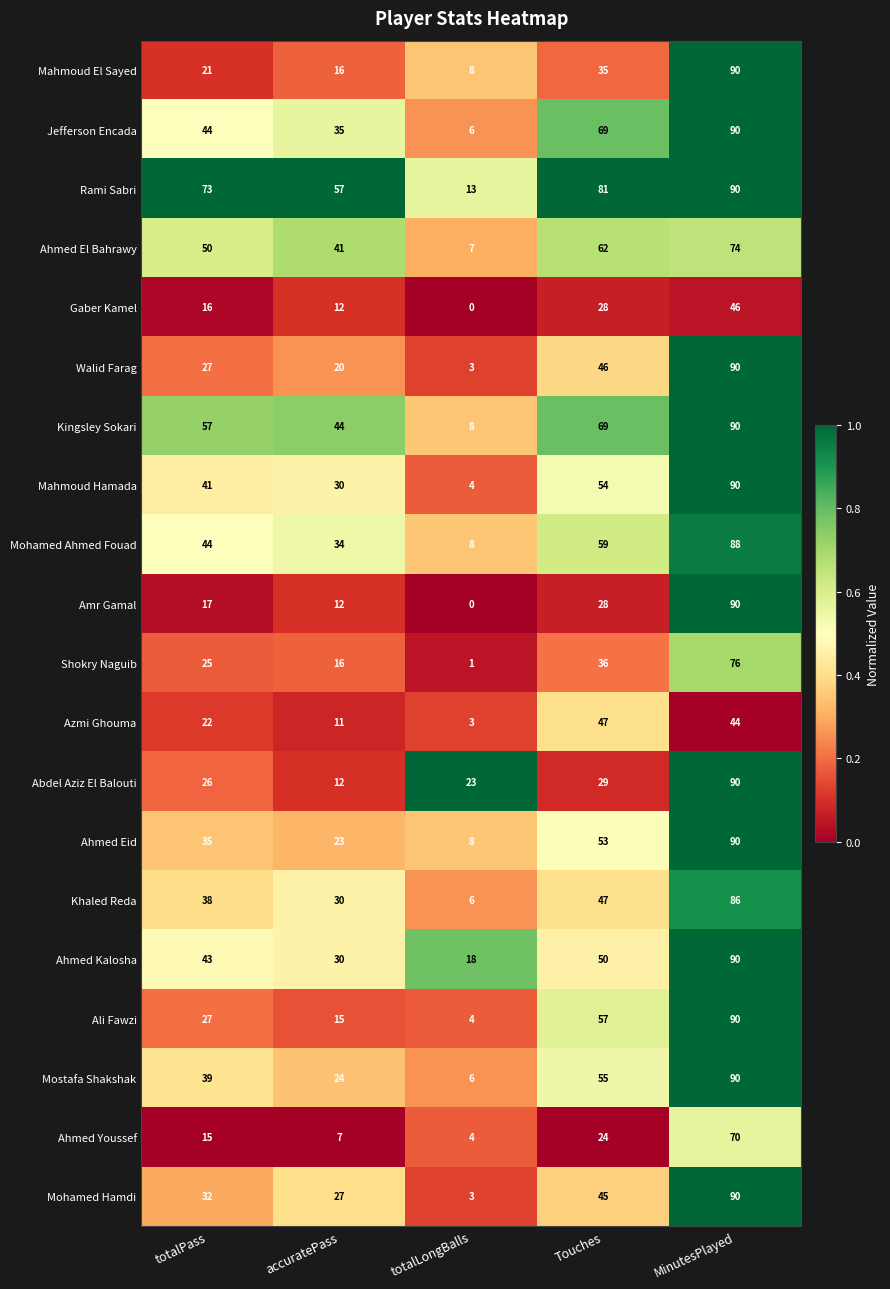

List the labels in order of Mohamed Ahmed Fouad value, smallest first.

totalLongBalls, accuratePass, totalPass, Touches, MinutesPlayed